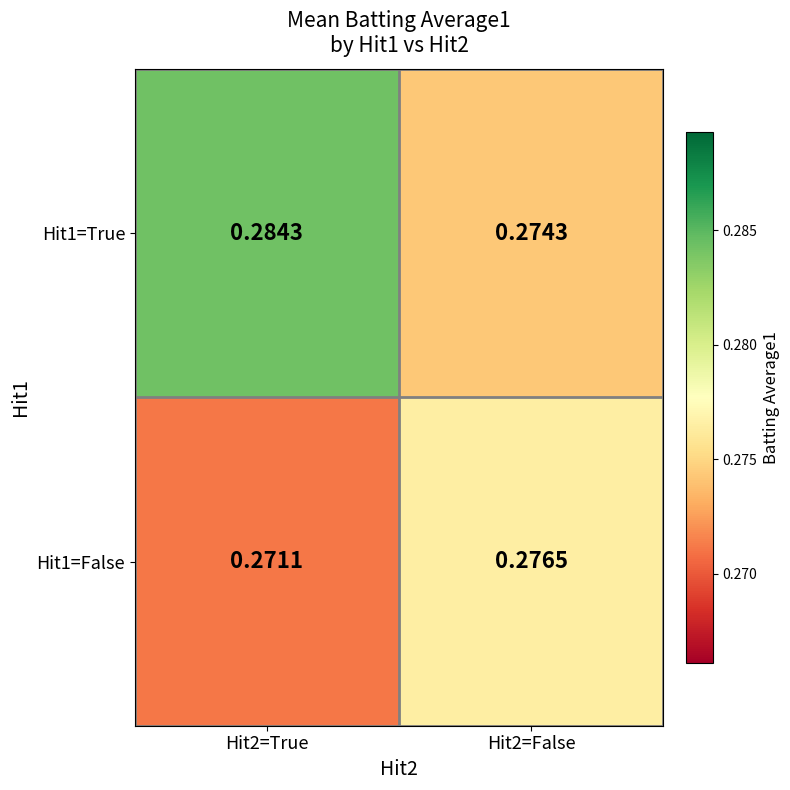

How many data points does each series have?

2